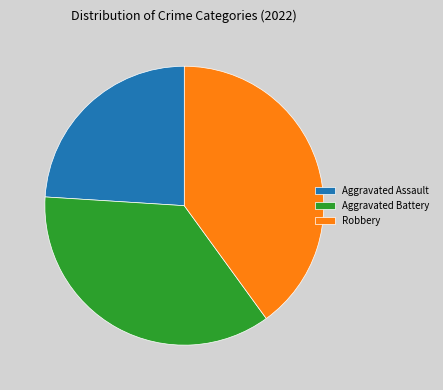

Do Aggravated Battery and Robbery together represent more than half of the pie?

Yes